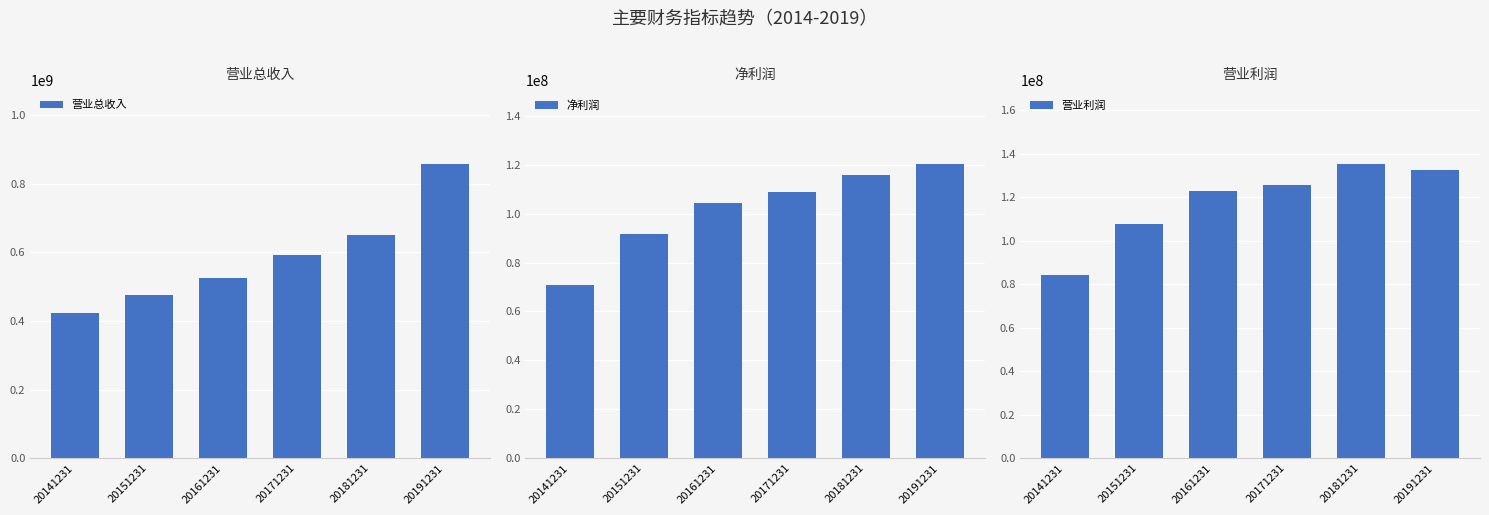

Reading left to right, what are all the values shown in this chart?

营业总收入: 20141231=424728708.9	20151231=475699892.8	20161231=524351656.2	20171231=593188350.3	20181231=651769494.7	20191231=858584372.9
净利润: 20141231=70688837.8	20151231=91603916.8	20161231=104242400.1	20171231=108914741.0	20181231=115912641.0	20191231=120396575.1
营业利润: 20141231=84065407.5	20151231=107806209.9	20161231=122684515.8	20171231=125500904.2	20181231=135390933.9	20191231=132452659.0